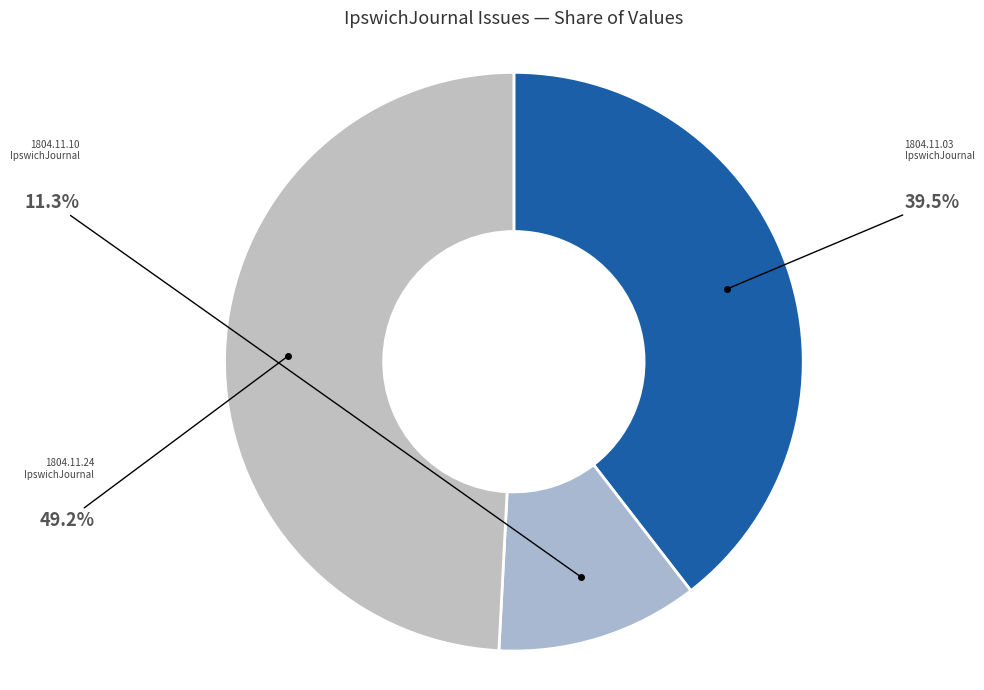

How many segments does this pie chart have?

3